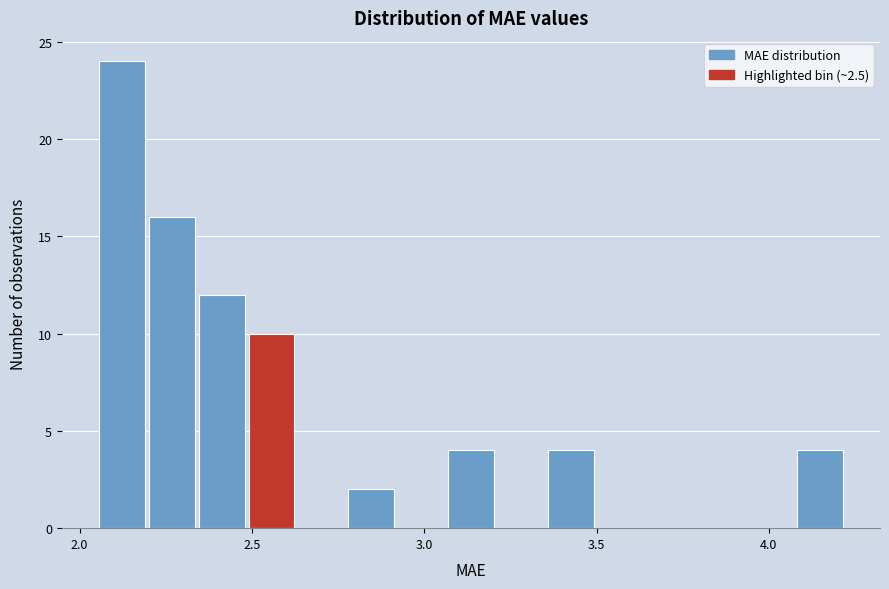

Read against the x-axis, roughly where is the centre of the tallest bar?

2.10